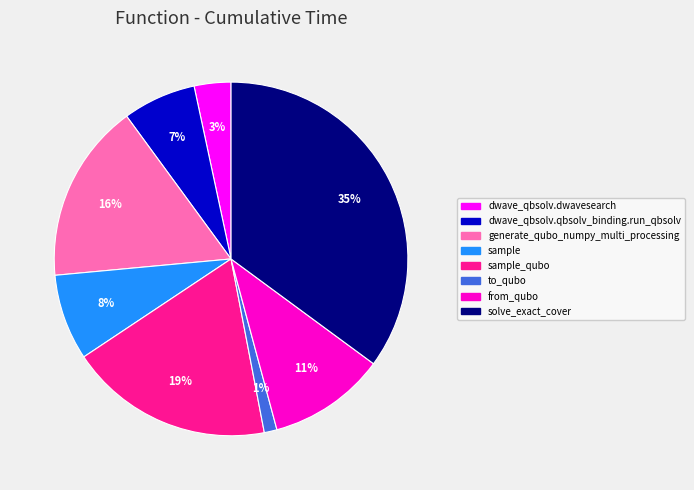

What is the largest slice in the pie chart?

solve_exact_cover